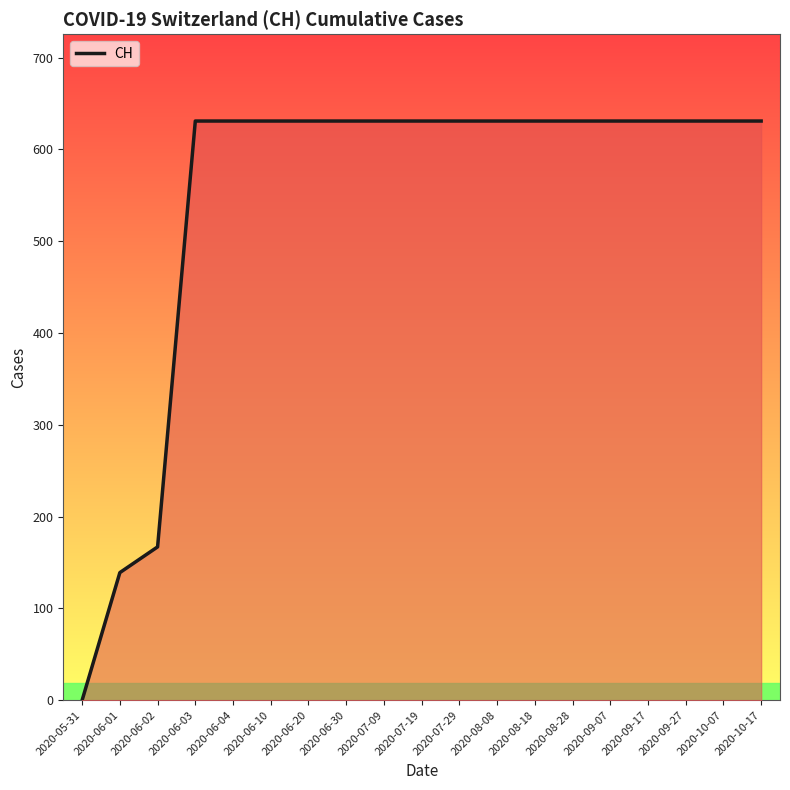

Where is the data nearest to the value 315?

2020-06-02